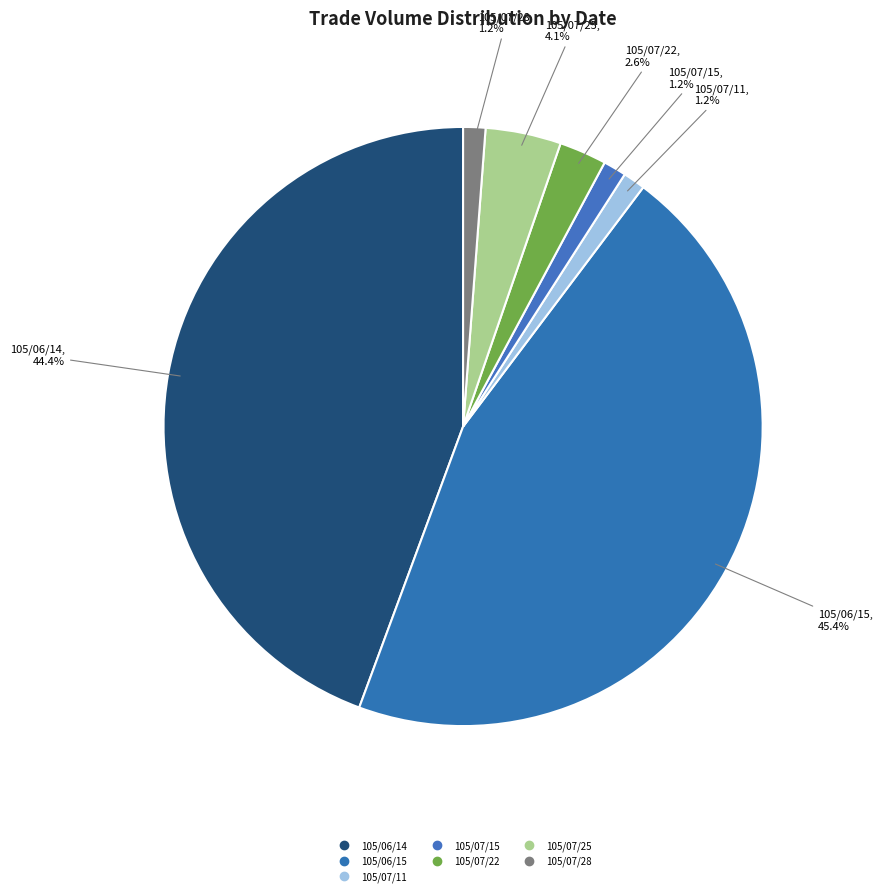

Does 105/07/22 represent more than half of the total?

No